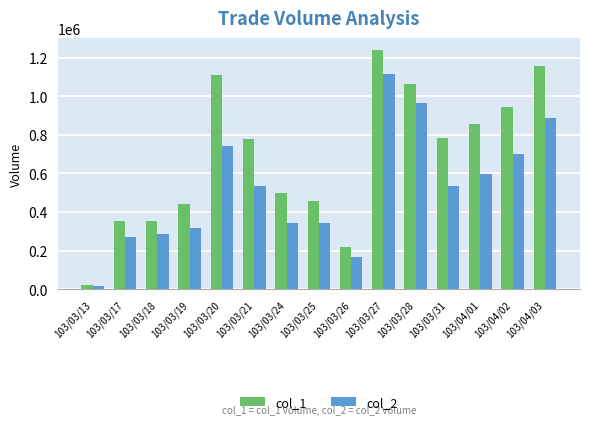

The col_2 series shows 525473 at 103/03/28. True or false?

False